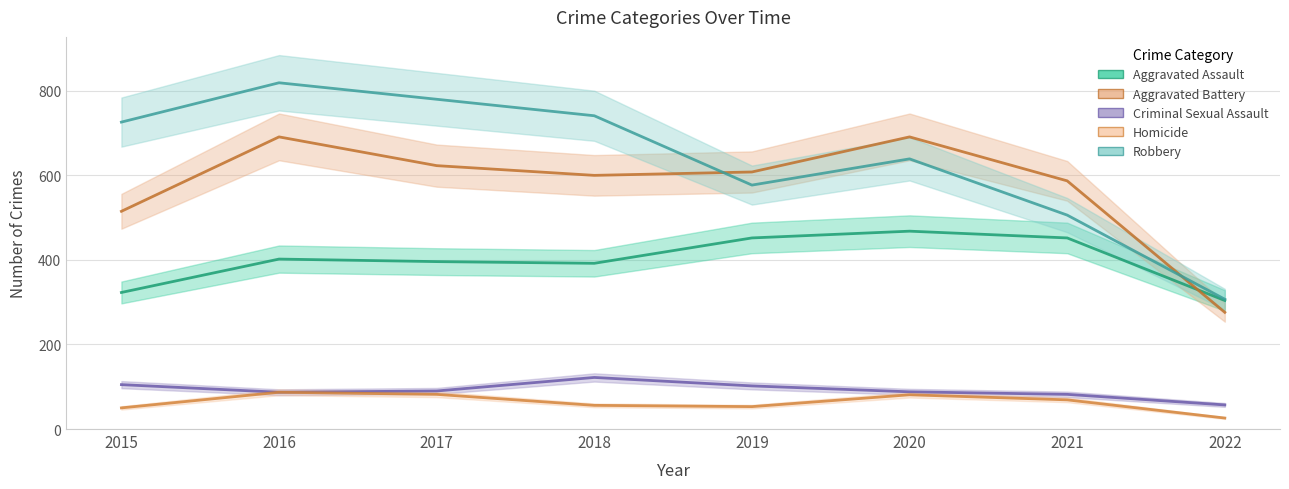

At which category does Criminal Sexual Assault reach its first local valley?

2016